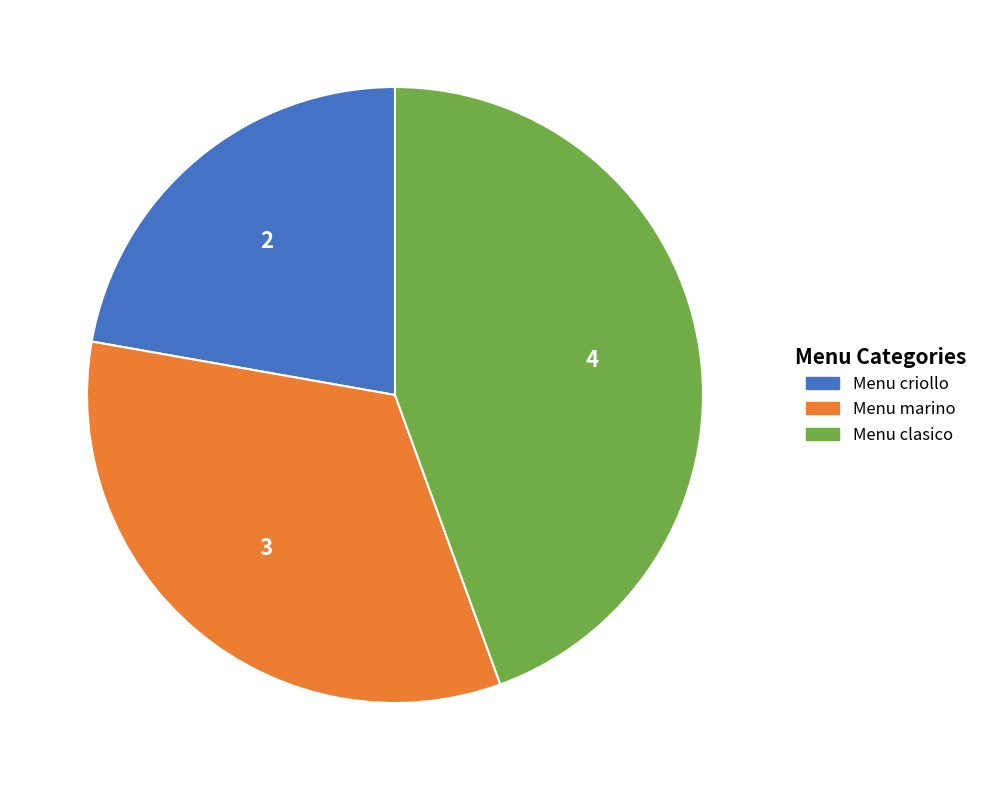

Which category has the smallest portion of the pie?

Menu criollo